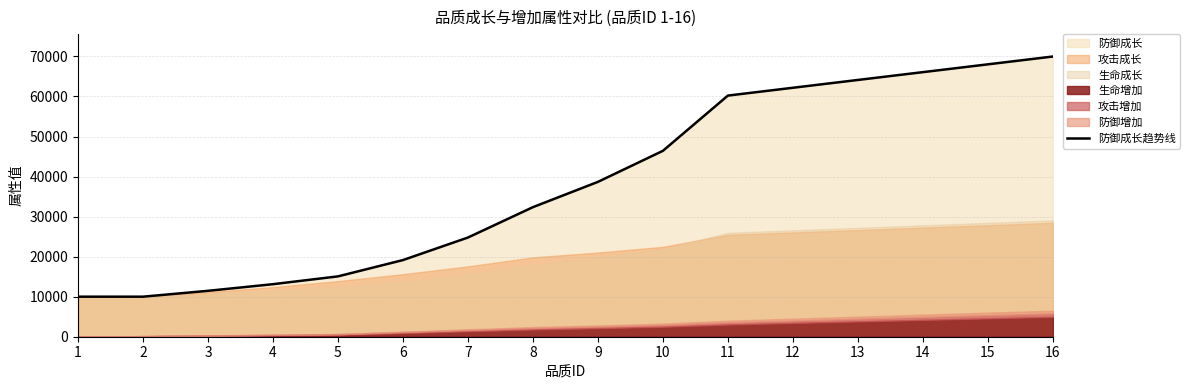

Reading left to right, what are all the values shown in this chart?

1=10000	2=10000	3=11463	4=13121	5=15071	6=19143	7=24774	8=32357	9=38671	10=46424	11=60223	12=62173	13=64124	14=66074	15=68025	16=69975